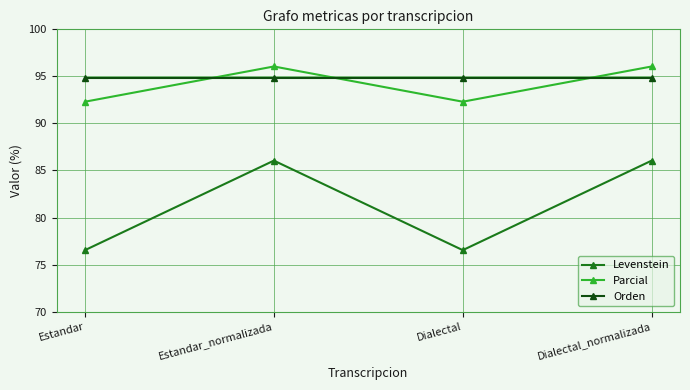

What is the spread (max minus min) of values at Dialectal?

18.3